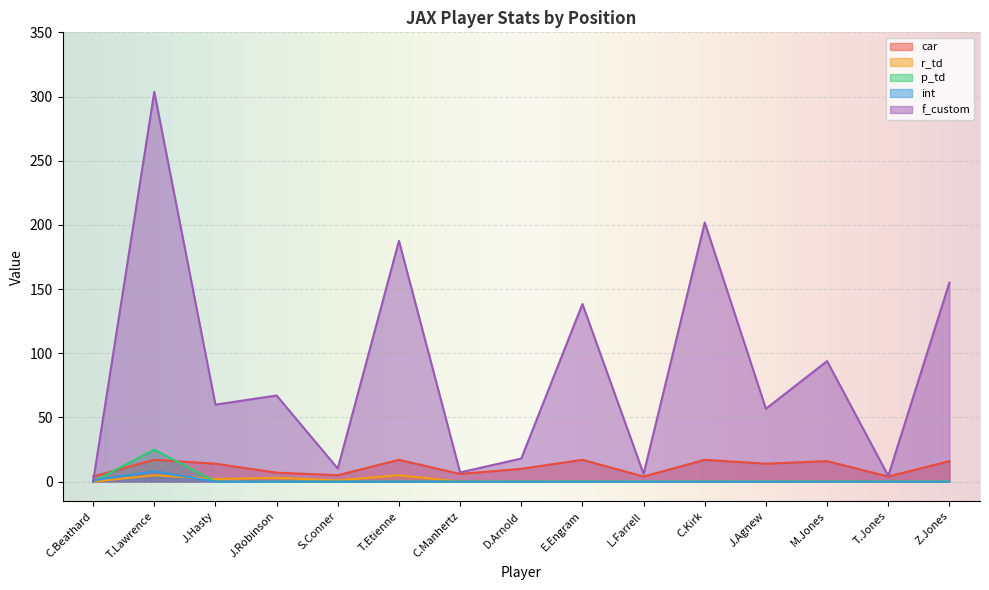

Reading left to right, list all the values displayed in this chart.

car: C.Beathard=4.0	T.Lawrence=17.0	J.Hasty=14.0	J.Robinson=7.0	S.Conner=5.0	T.Etienne=17.0	C.Manhertz=6.0	D.Arnold=10.0	E.Engram=17.0	L.Farrell=4.0	C.Kirk=17.0	J.Agnew=14.0	M.Jones=16.0	T.Jones=4.0	Z.Jones=16.0
r_td: C.Beathard=0.0	T.Lawrence=5.0	J.Hasty=2.0	J.Robinson=3.0	S.Conner=1.0	T.Etienne=5.0	C.Manhertz=0.0	D.Arnold=0.0	E.Engram=0.0	L.Farrell=0.0	C.Kirk=0.0	J.Agnew=0.0	M.Jones=0.0	T.Jones=0.0	Z.Jones=0.0
p_td: C.Beathard=0.0	T.Lawrence=25.0	J.Hasty=0.0	J.Robinson=0.0	S.Conner=0.0	T.Etienne=0.0	C.Manhertz=0.0	D.Arnold=0.0	E.Engram=0.0	L.Farrell=0.0	C.Kirk=0.0	J.Agnew=0.0	M.Jones=0.0	T.Jones=0.0	Z.Jones=0.0
int: C.Beathard=1.0	T.Lawrence=8.0	J.Hasty=0.0	J.Robinson=0.0	S.Conner=0.0	T.Etienne=0.0	C.Manhertz=0.0	D.Arnold=0.0	E.Engram=0.0	L.Farrell=0.0	C.Kirk=0.0	J.Agnew=0.0	M.Jones=0.0	T.Jones=0.0	Z.Jones=0.0
f_custom: C.Beathard=0.0	T.Lawrence=303.6	J.Hasty=60.0	J.Robinson=67.1	S.Conner=10.2	T.Etienne=187.6	C.Manhertz=7.2	D.Arnold=18.0	E.Engram=138.4	L.Farrell=6.0	C.Kirk=201.9	J.Agnew=56.8	M.Jones=93.9	T.Jones=4.5	Z.Jones=155.1